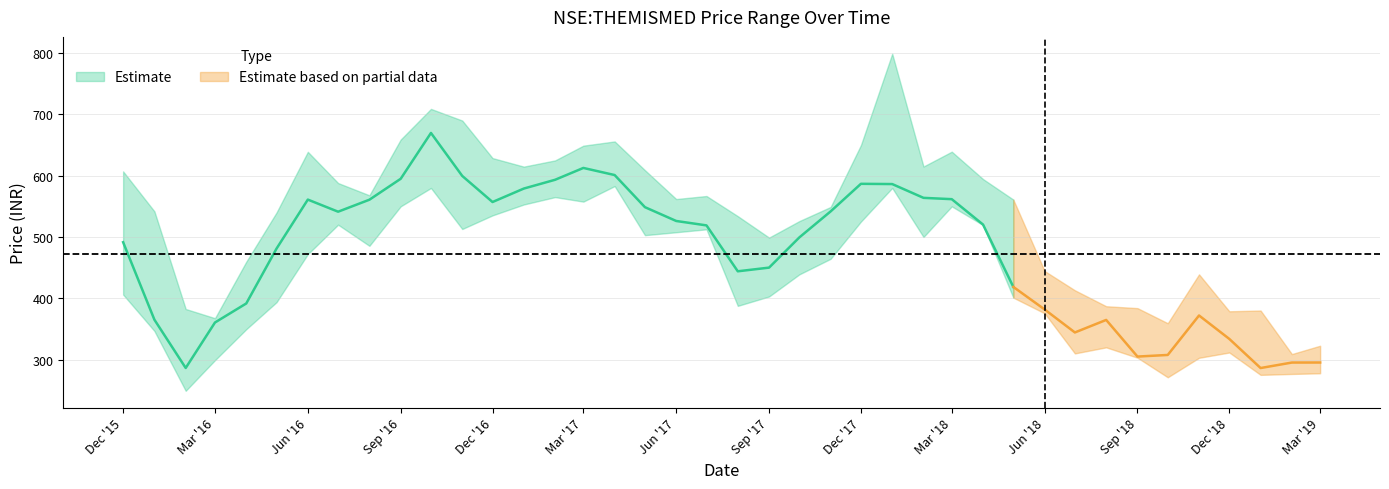

What is the label of the 19th point from the left?

2017-06